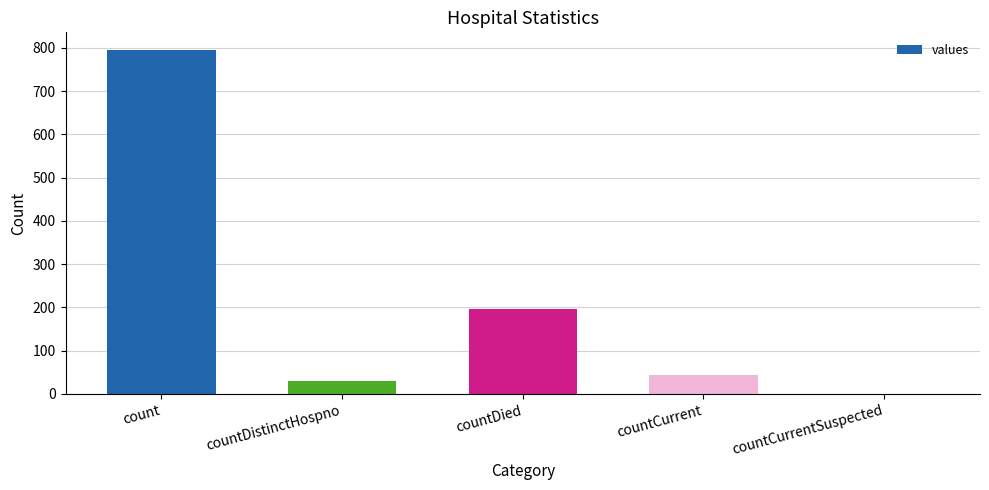

What is the average value?

213